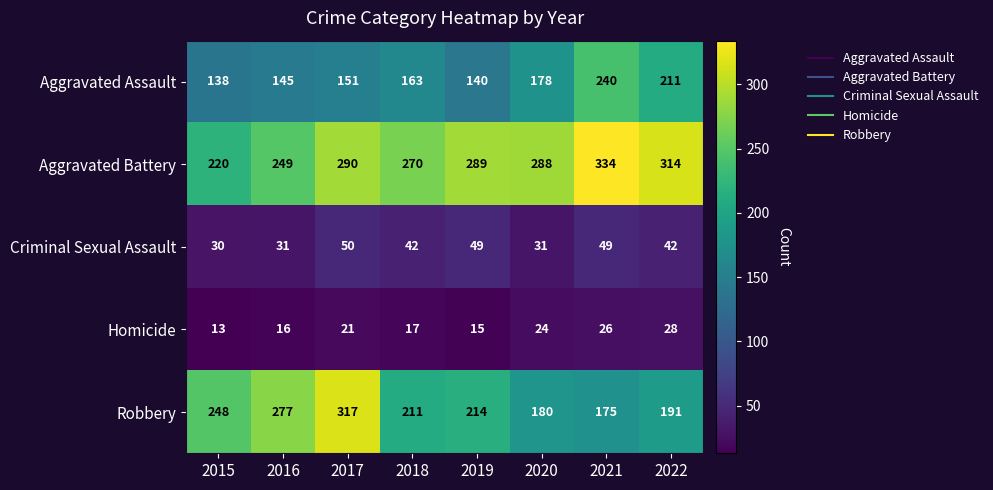

Which series has the widest spread of values?

Robbery